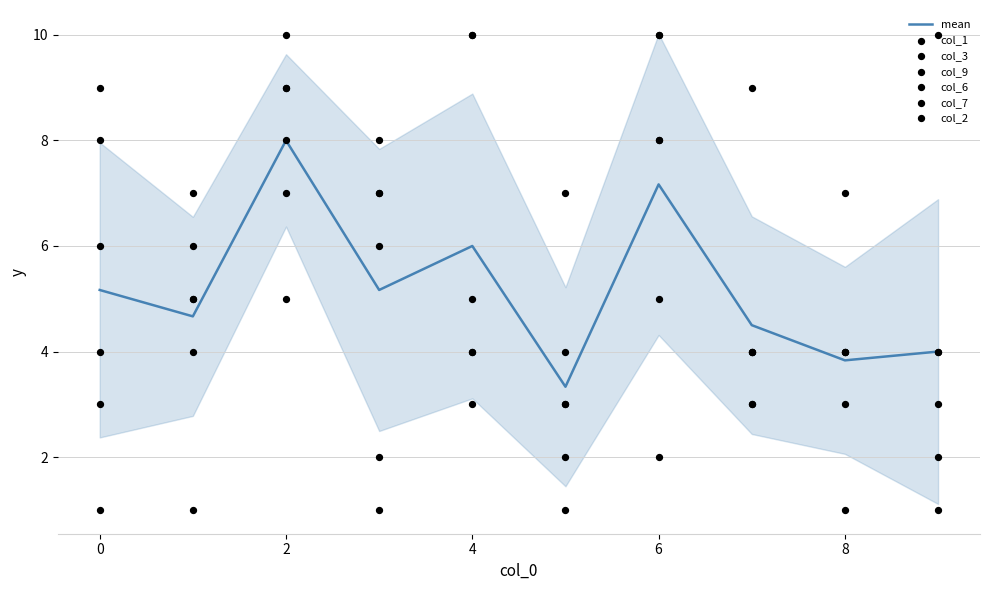

Is the value of col_3 at 9 greater than the value of col_1 at 9?

No